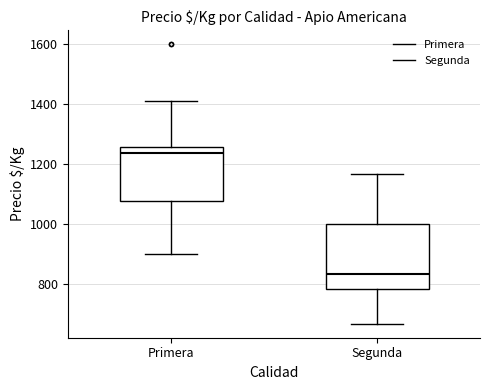

Where does the upper whisker of the box for Segunda end on the y-axis? The values are not printed on the chart, so give them approximately, as read against the axis.

1160